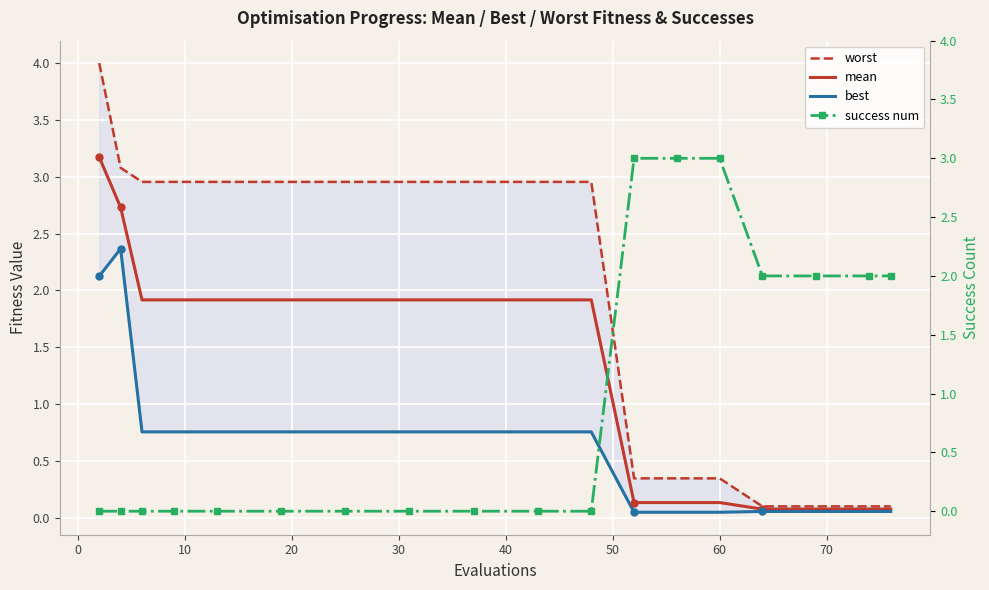

At how many categories does at least one series exceed 2?

14